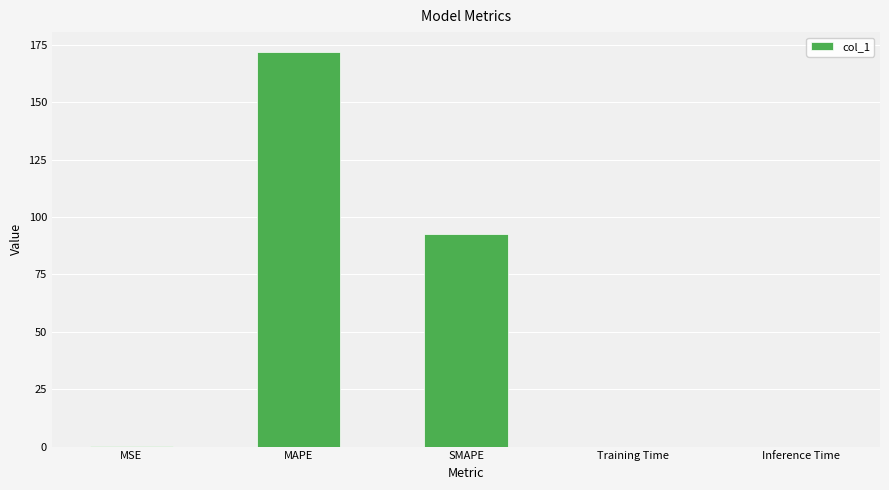

What is the maximum value shown in the chart?

172.0